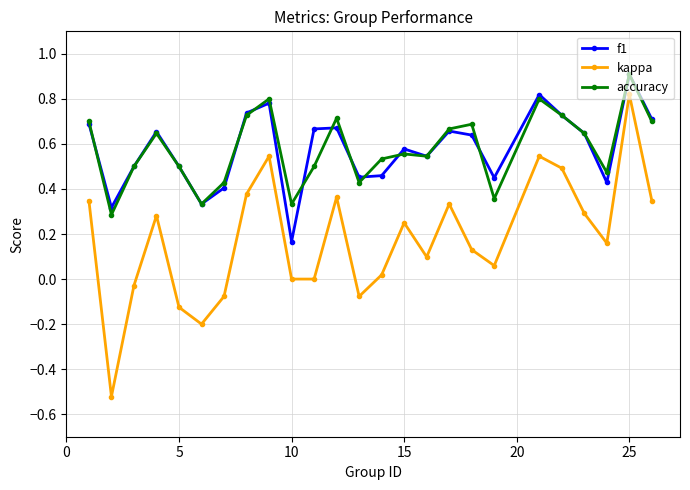

How many lines are shown in the chart?

3